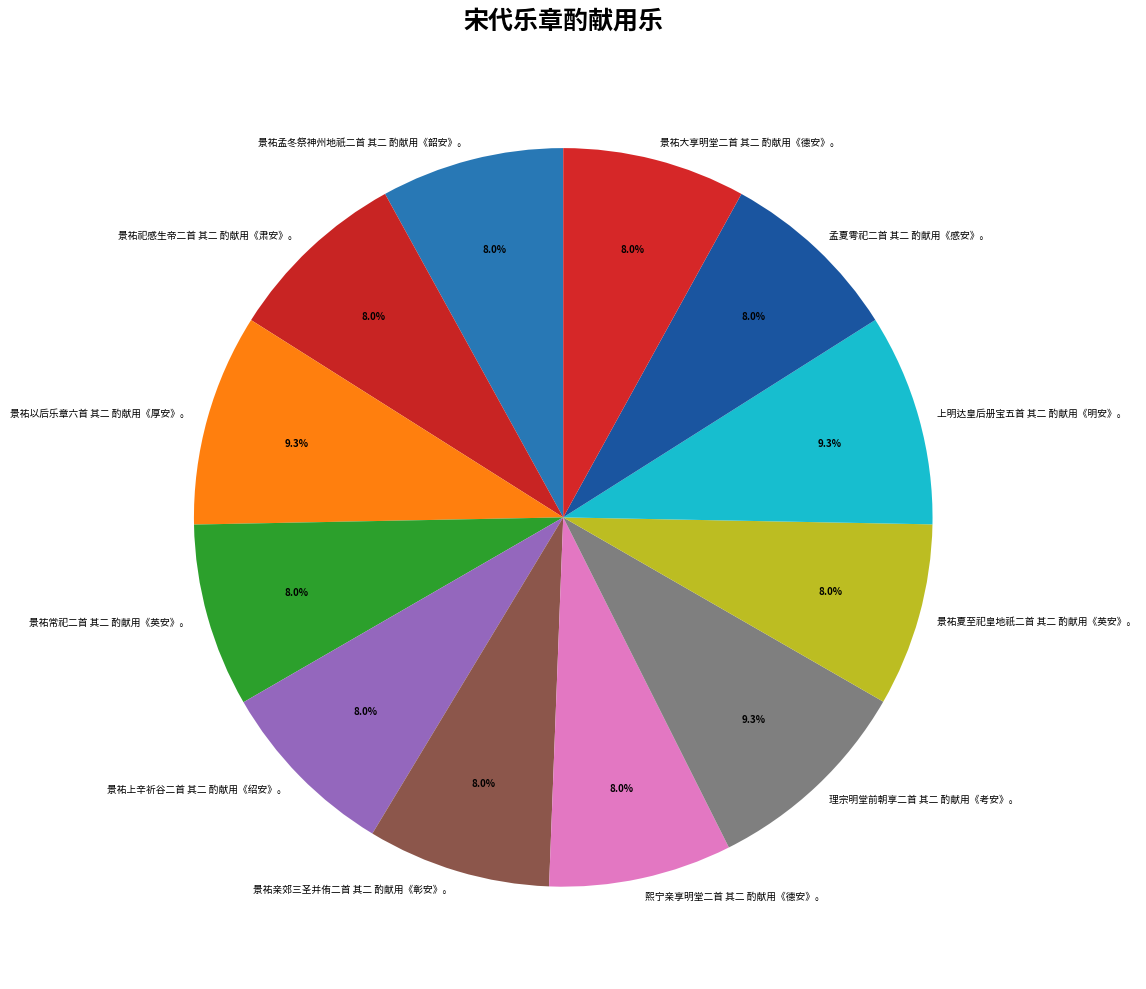

Approximately how many times larger is the value at 上明达皇后册宝五首 其二 酌献用《明安》。 compared to 景祐亲郊三圣并侑二首 其二 酌献用《彰安》。?

1.2